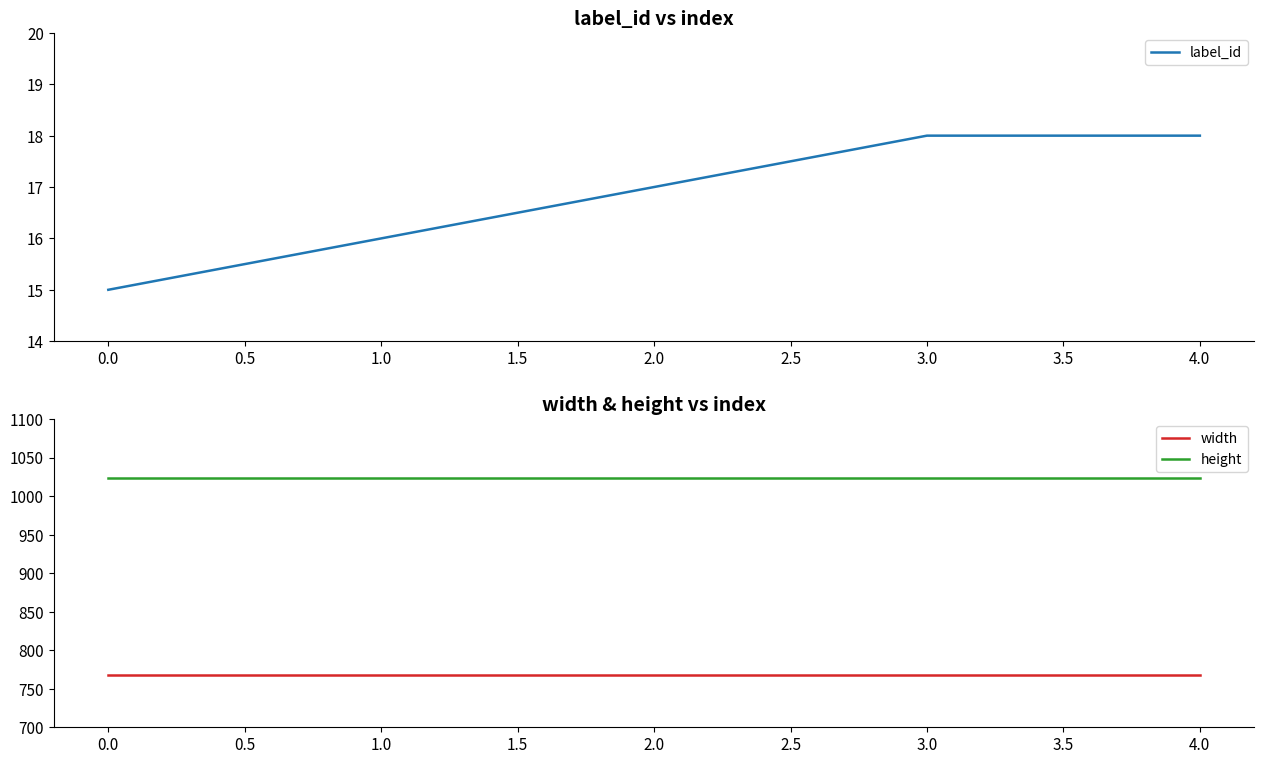

What are all the series names shown in the legend?

label_id, width, height